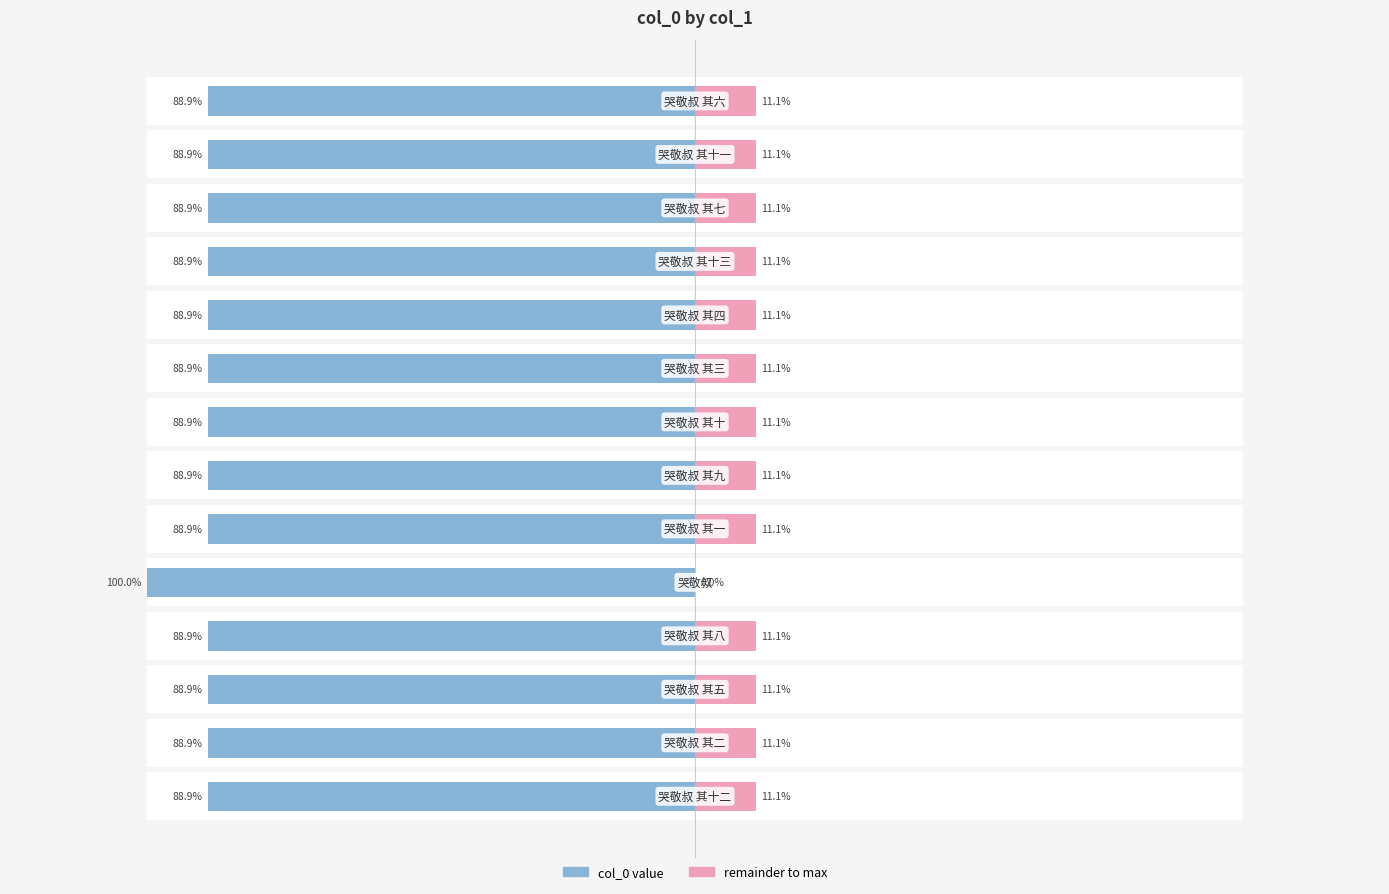

At how many categories does at least one series exceed -10075?

14